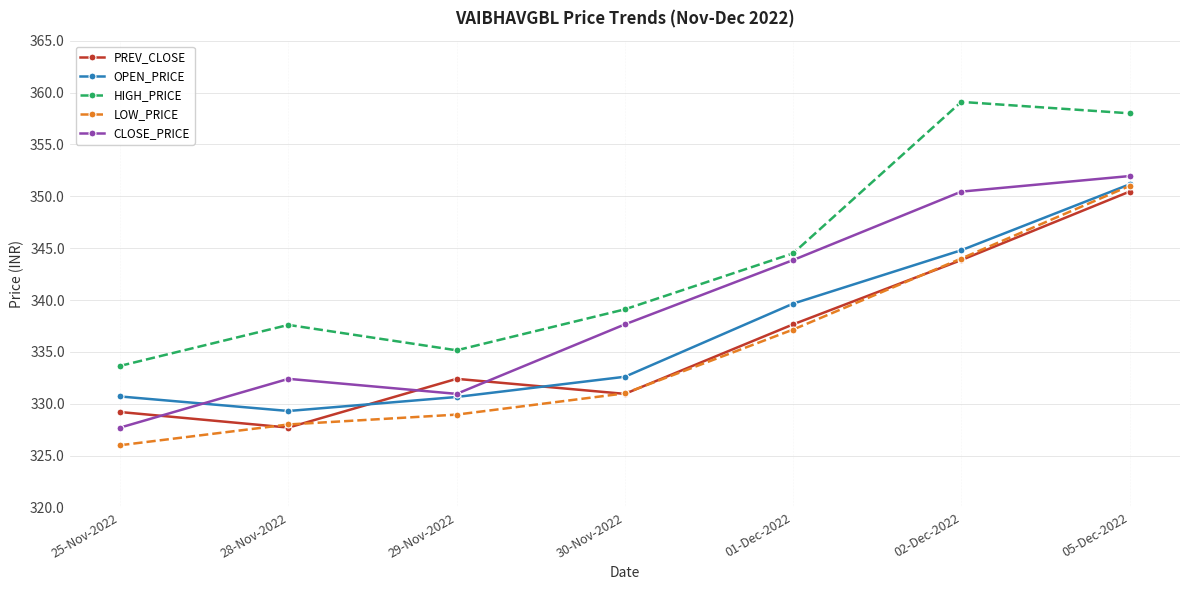

What are all the series names shown in the legend?

PREV_CLOSE, OPEN_PRICE, HIGH_PRICE, LOW_PRICE, CLOSE_PRICE